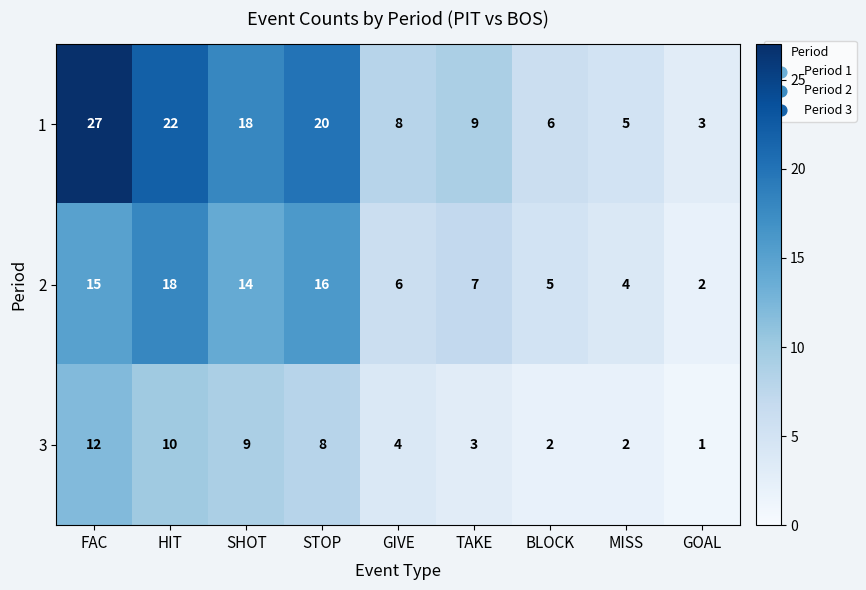

Count the number of categories in the chart.

9